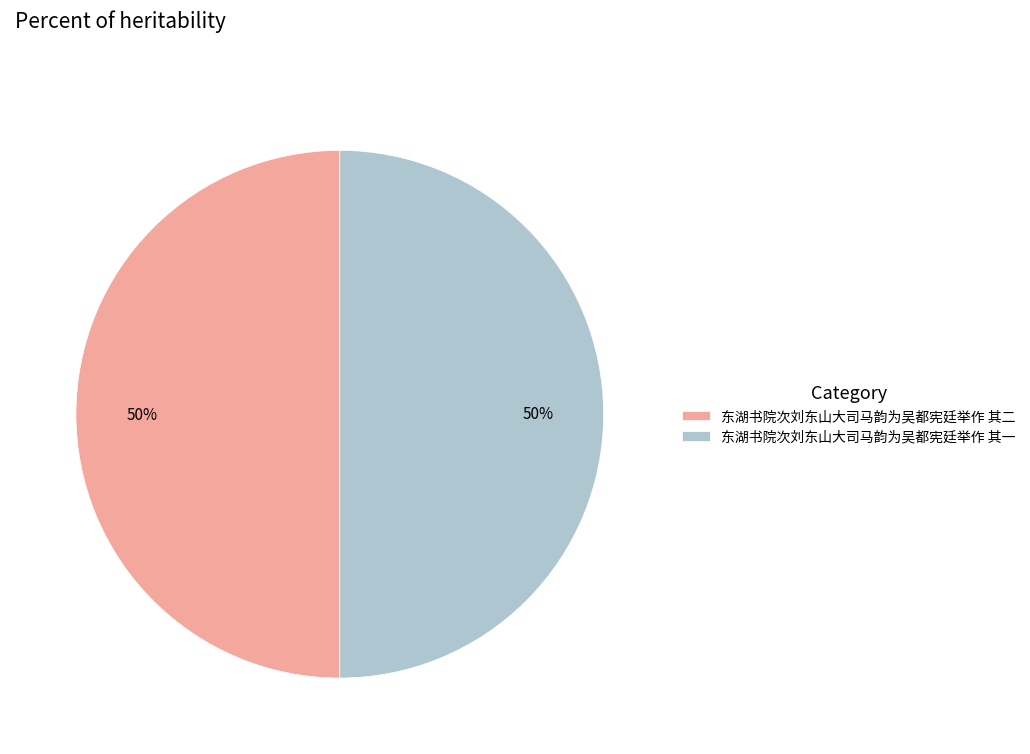

Approximately how many times larger is the value at 东湖书院次刘东山大司马韵为吴都宪廷举作 其二 compared to 东湖书院次刘东山大司马韵为吴都宪廷举作 其一?

1.0